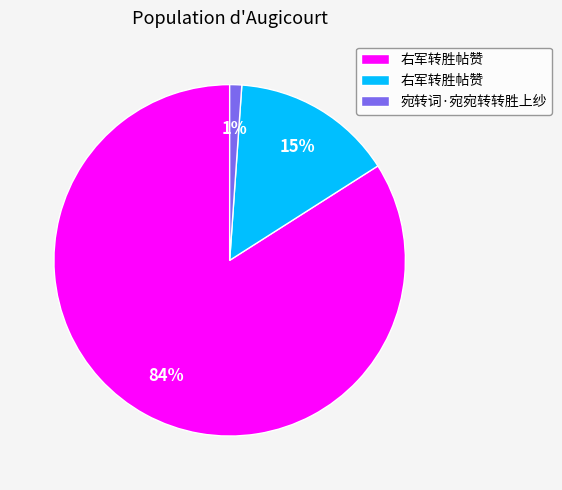

To the nearest percent, what is the average slice percentage?

33%